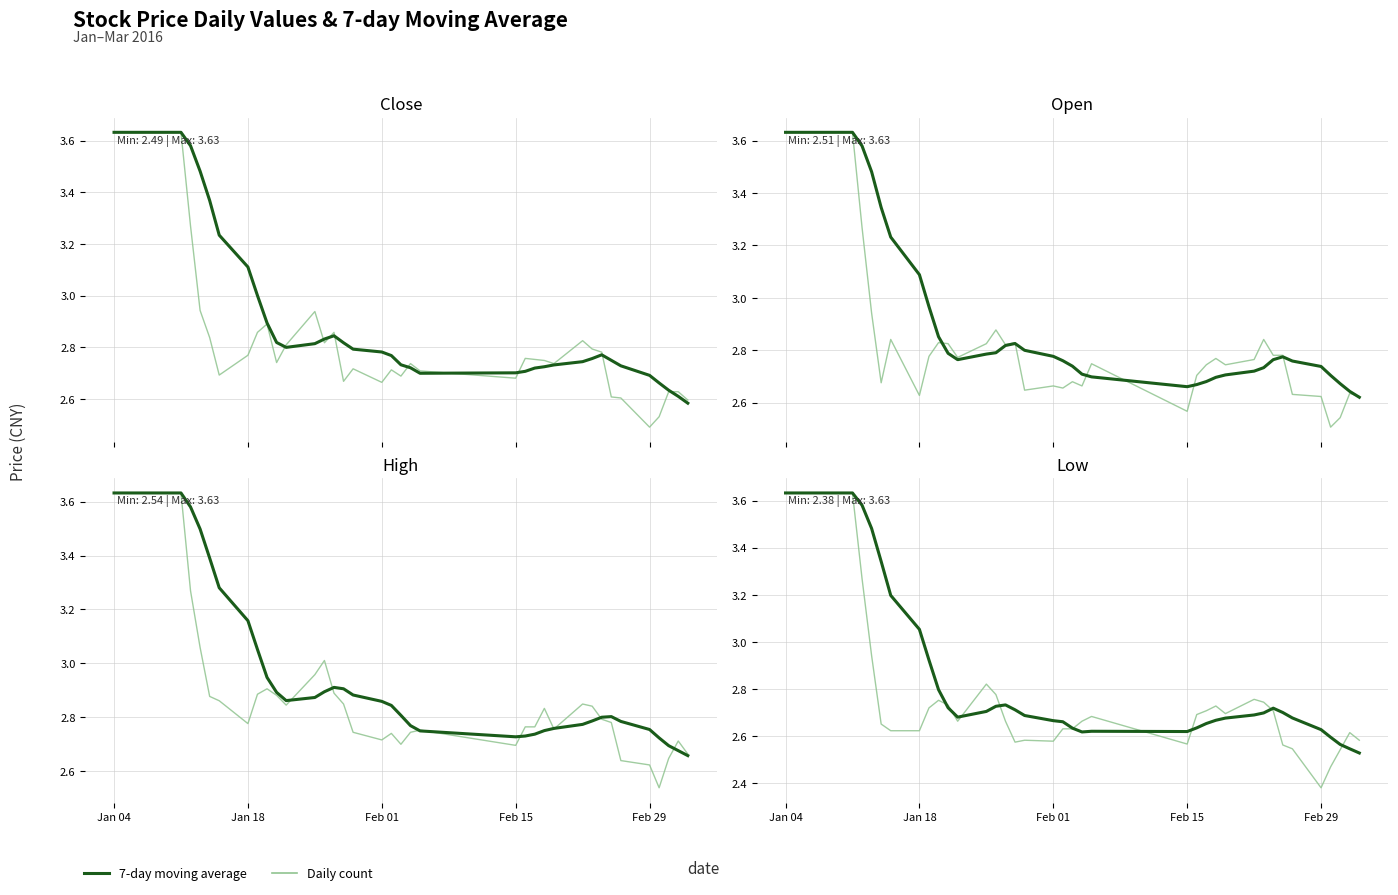

Does the chart have visible grid lines?

Yes